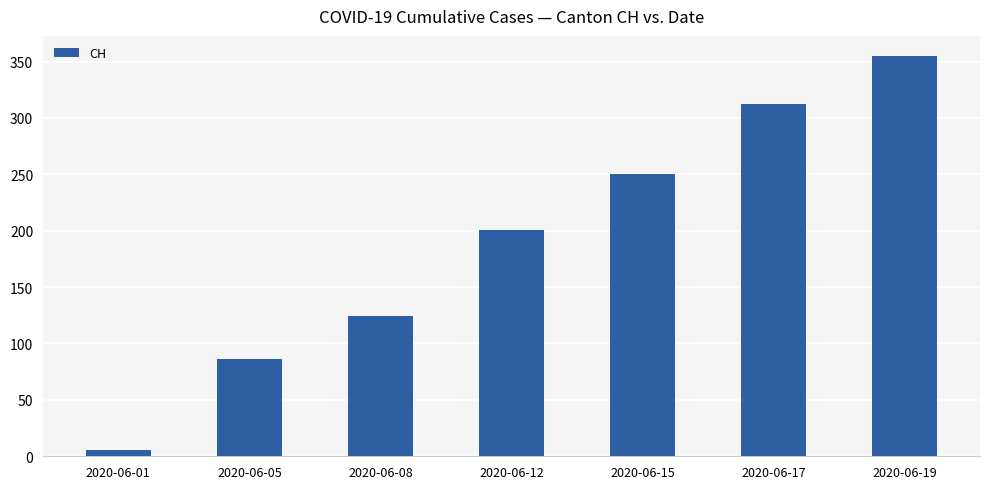

What is the change in value from 2020-06-08 to 2020-06-19?

+231